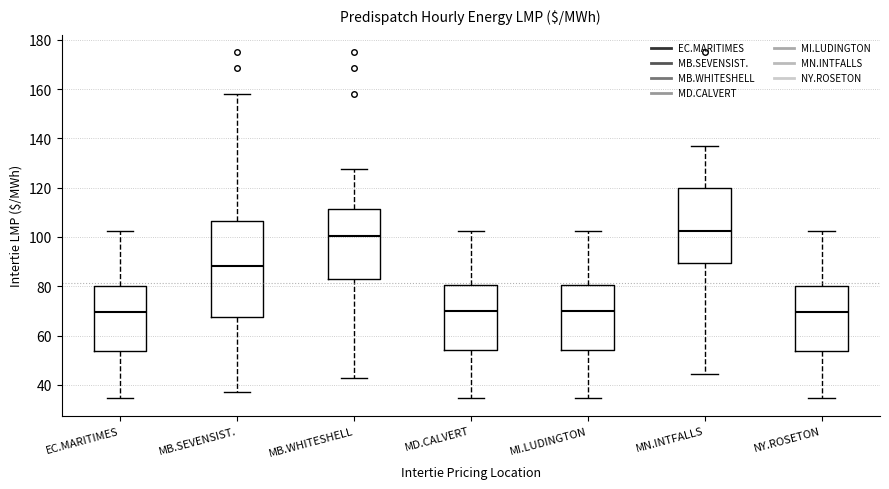

Reading left to right, read every box against the y-axis: the position of its median line, the range the box covers, and the ends of its whiskers. The values are not printed on the chart, so give them approximately, as read against the axis.

EC.MARITIMES: median 70, box 54 to 80, whiskers 34 to 102
MB.SEVENSIST.: median 88, box 68 to 106, whiskers 38 to 158
MB.WHITESHELL: median 100, box 82 to 112, whiskers 42 to 128
MD.CALVERT: median 70, box 54 to 80, whiskers 34 to 102
MI.LUDINGTON: median 70, box 54 to 80, whiskers 34 to 102
MN.INTFALLS: median 102, box 90 to 120, whiskers 44 to 138
NY.ROSETON: median 70, box 54 to 80, whiskers 34 to 102